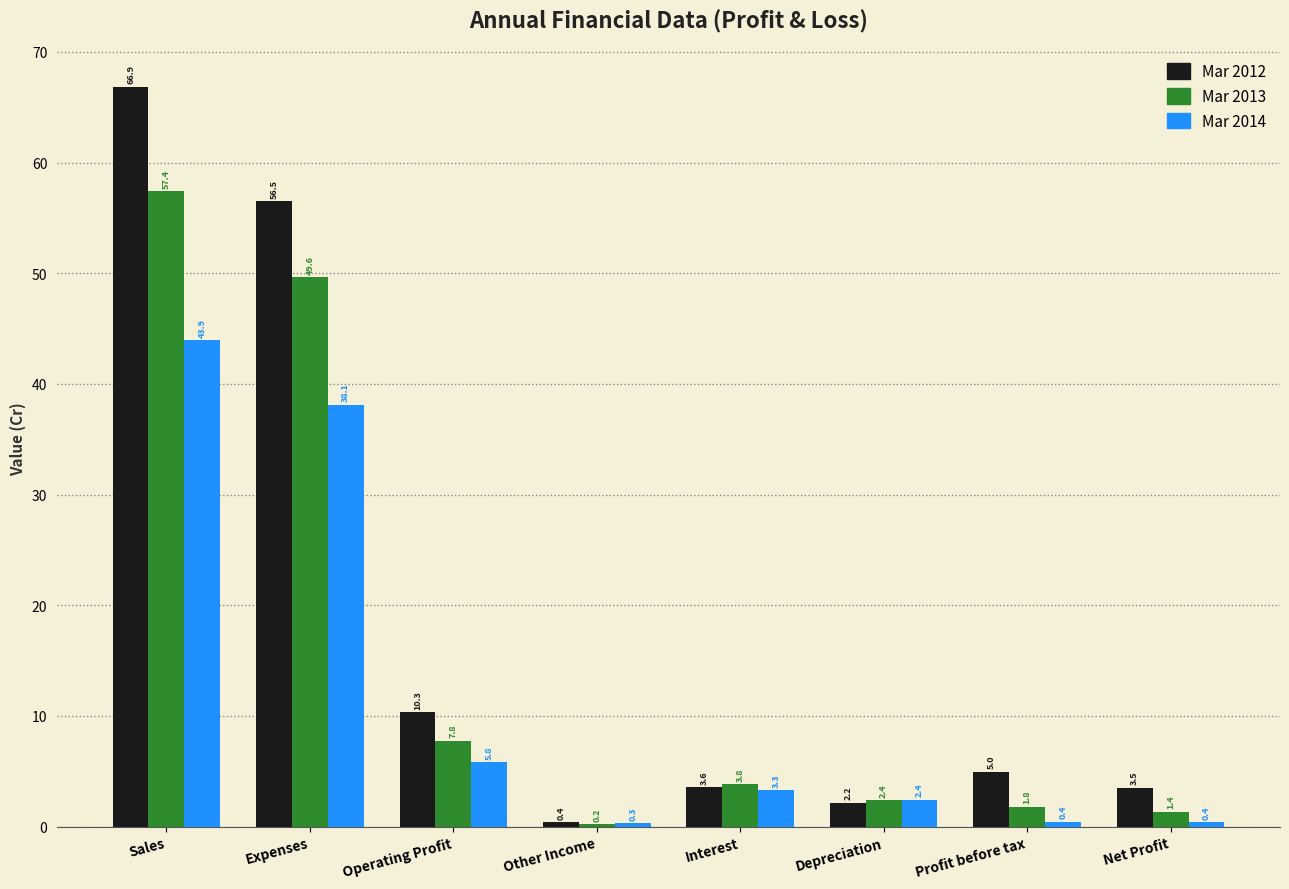

Which category has the highest value in the Mar 2013 series?

Sales